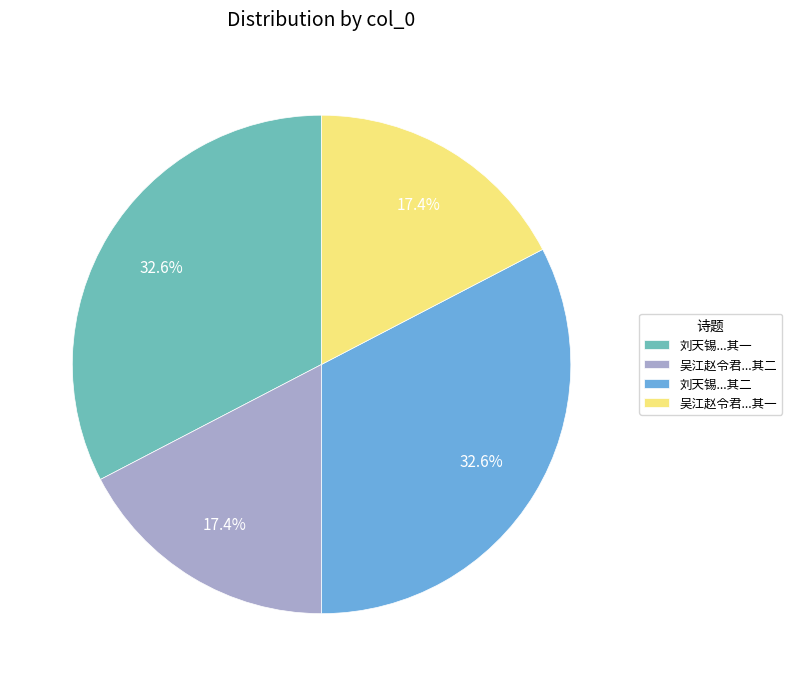

Does 刘天锡...其一 represent more than half of the total?

No